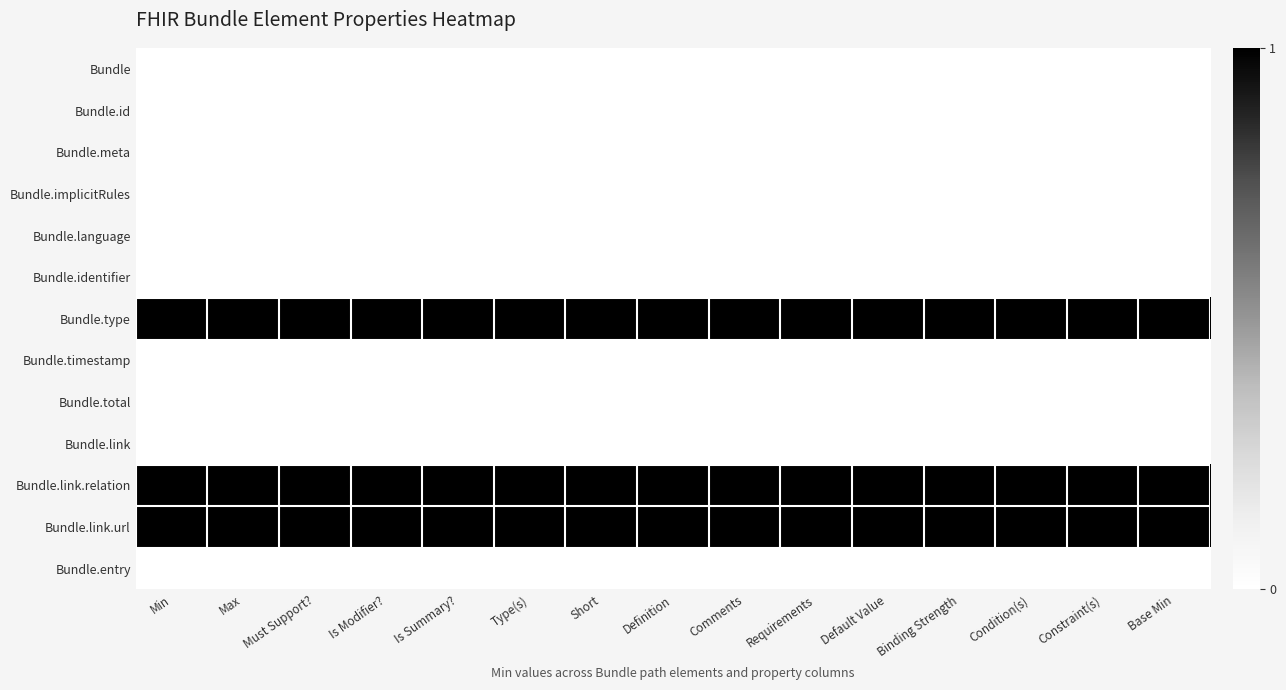

At how many categories does at least one series exceed 0?

15